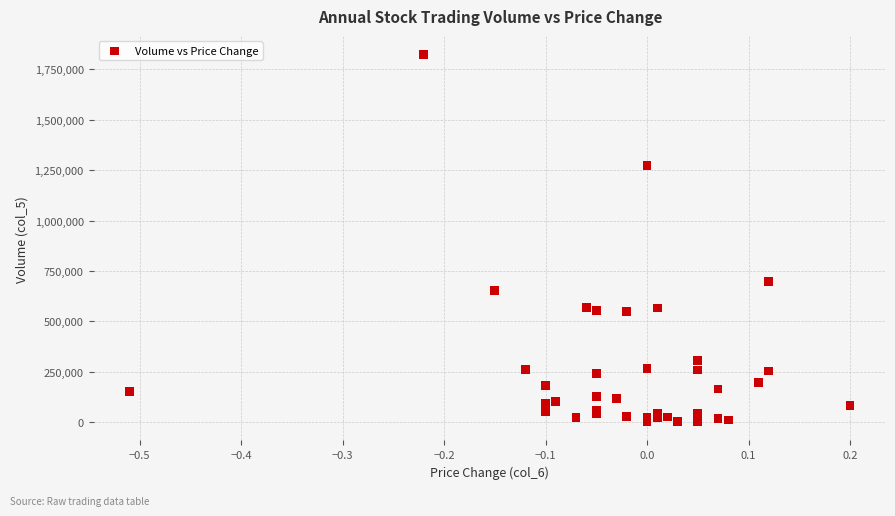

What Y value in the scatter plot is closest to 912500?

699000